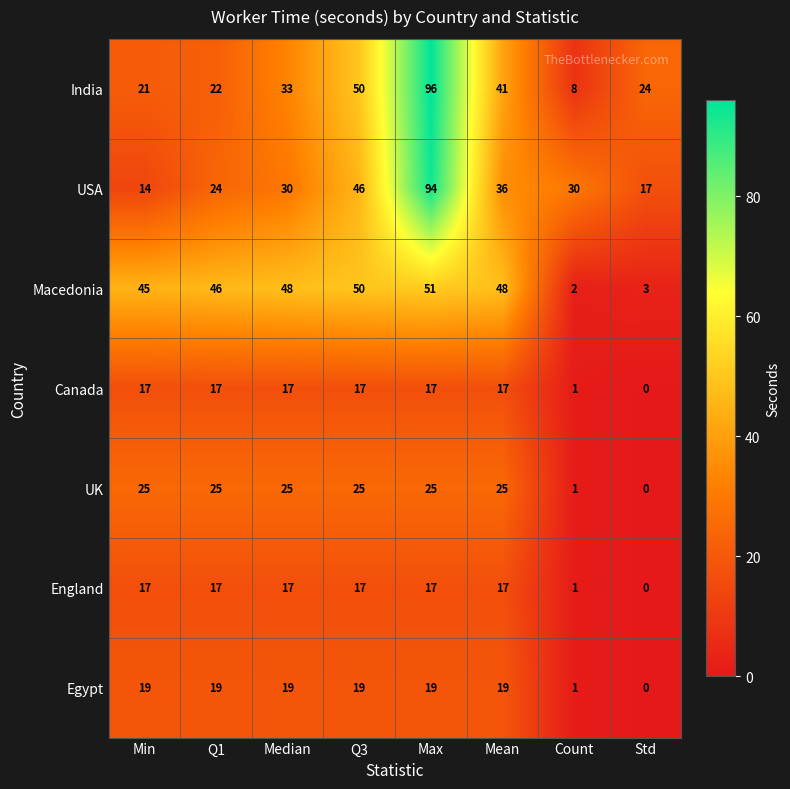

How many data points in USA are less than 30?

3